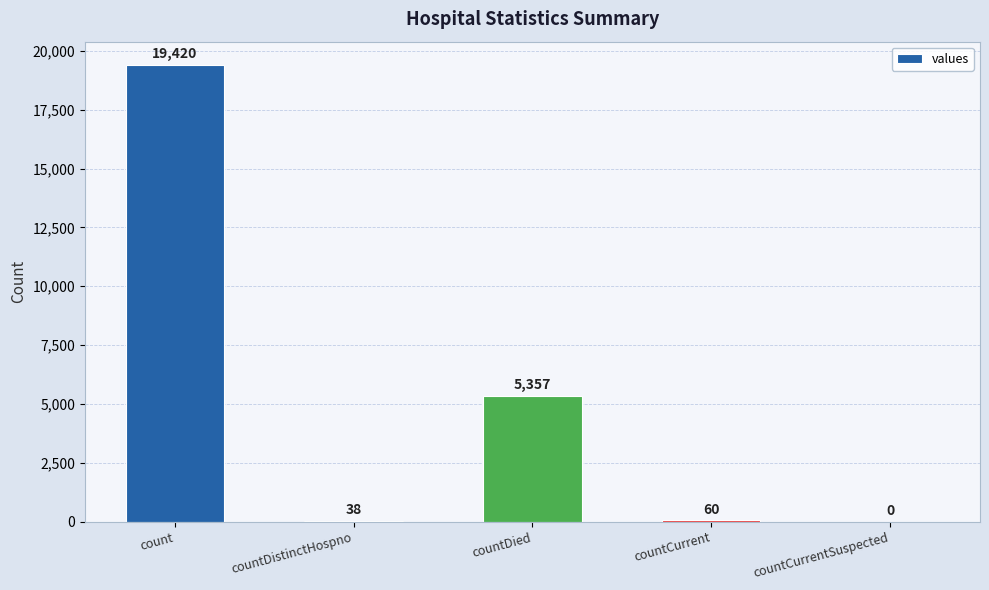

True or false: the data shows 5357 at countDied.

True